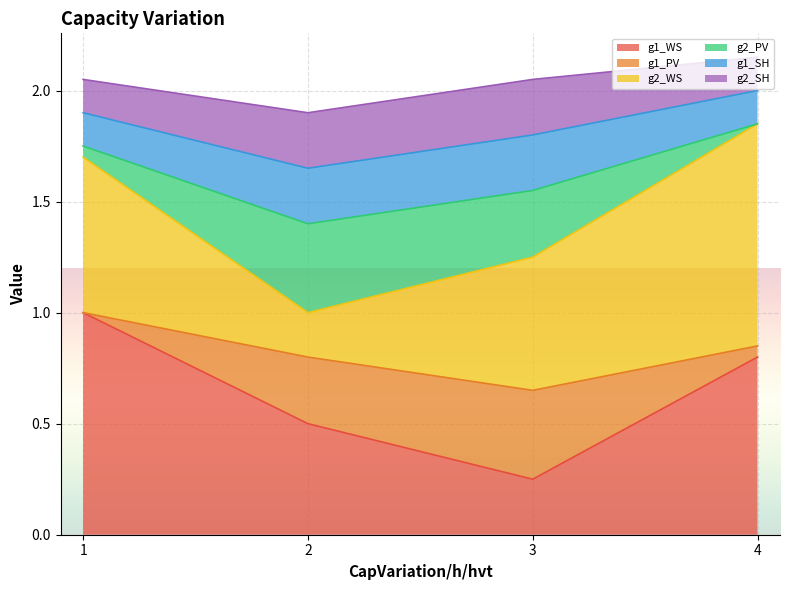

At how many categories does at least one series exceed 1?

4